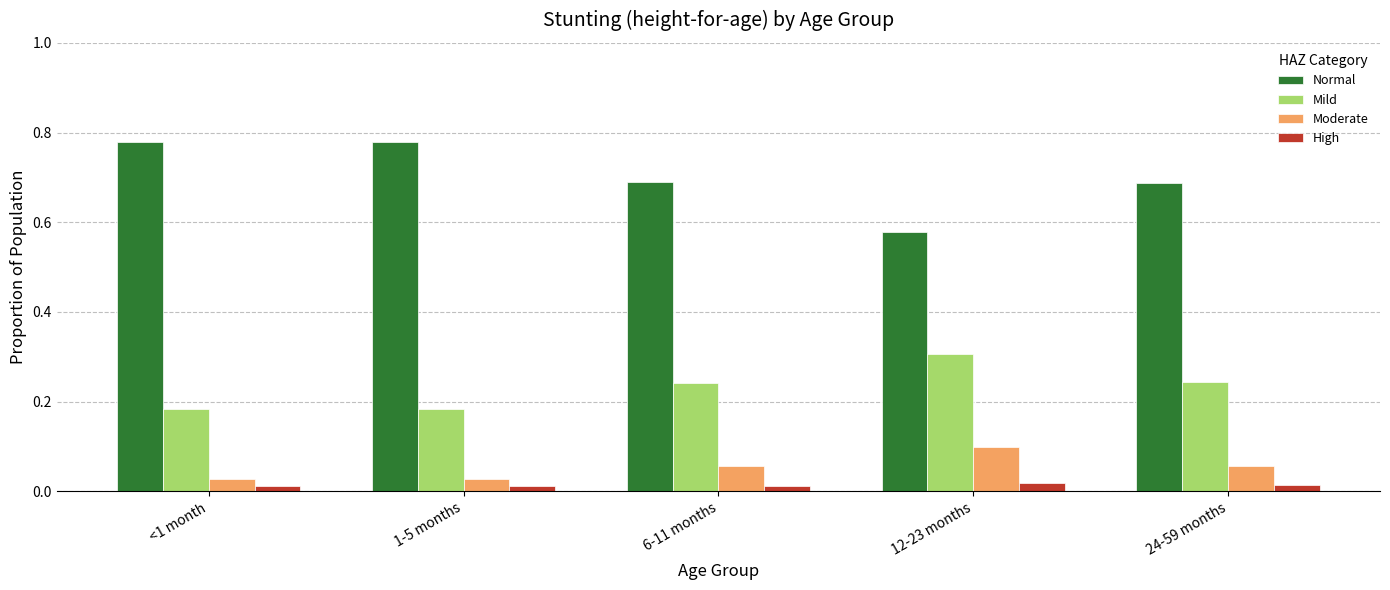

What is the total value across all series at 24-59 months?

1.0